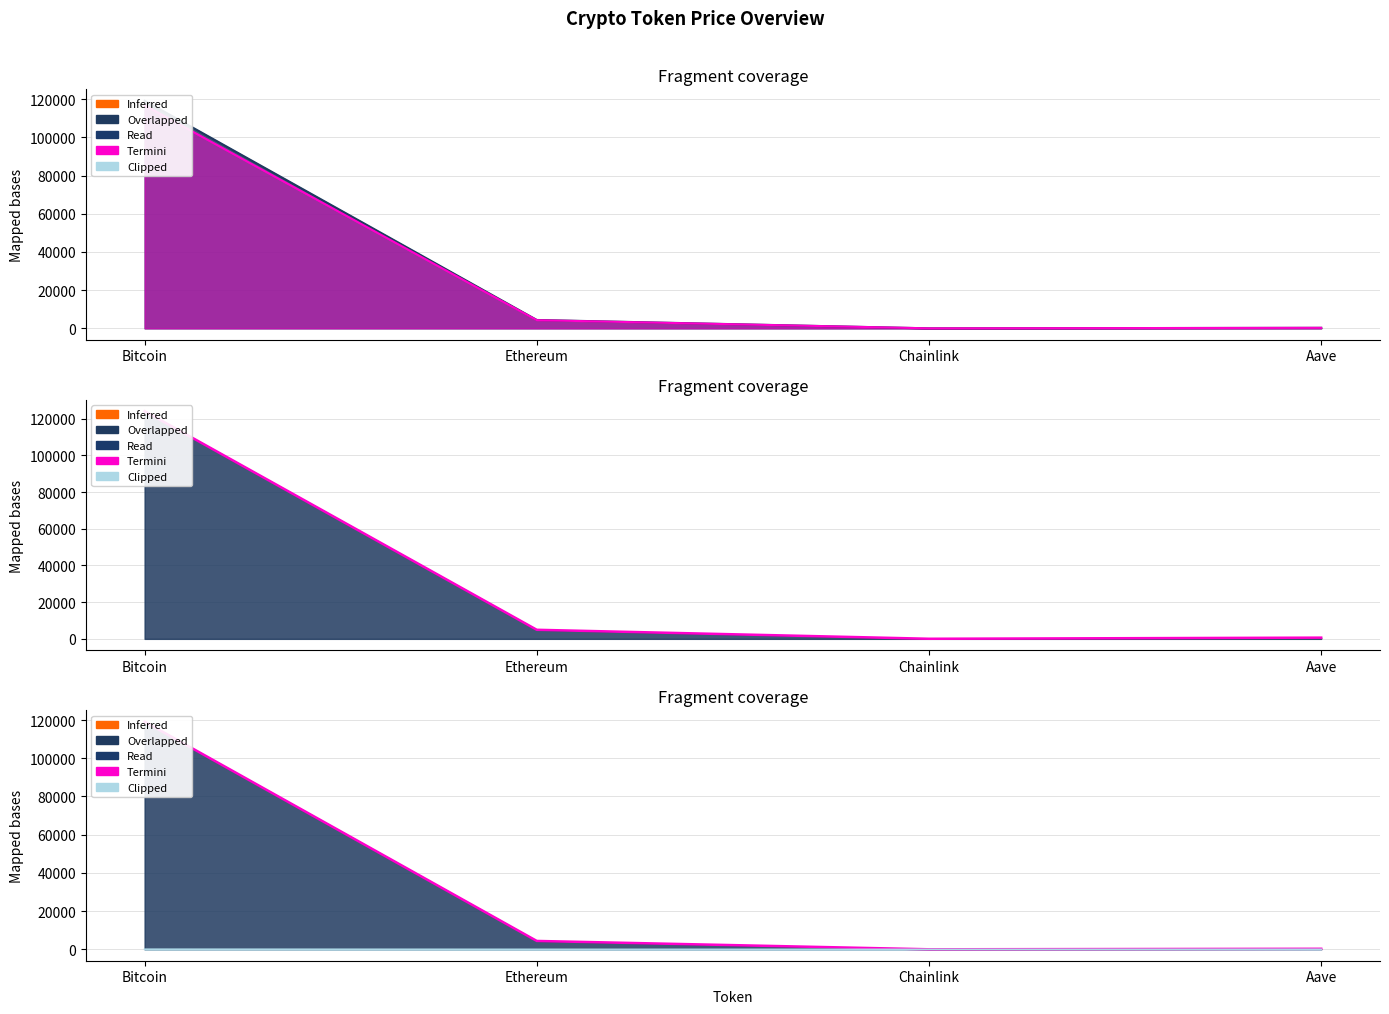

What is the total value across all series at Ethereum?

13644.2